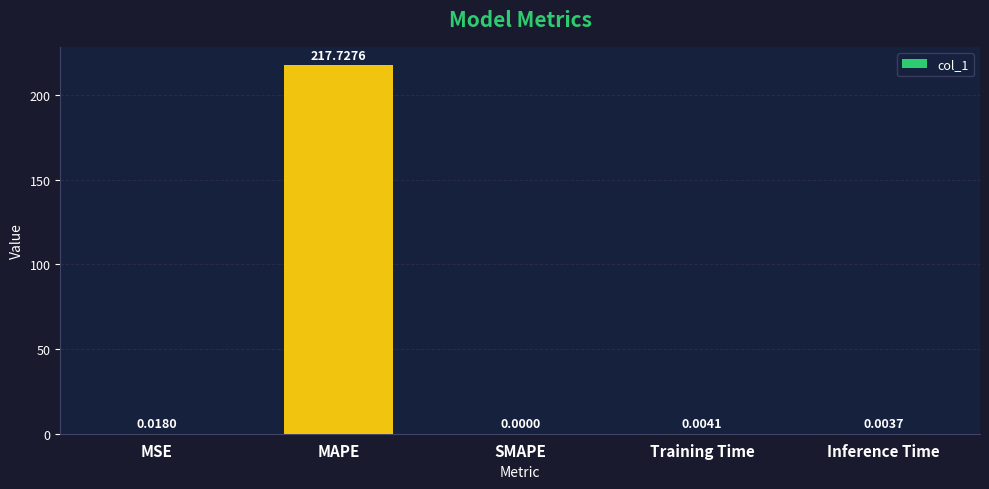

Is it true that the value at SMAPE is 131.3?

False